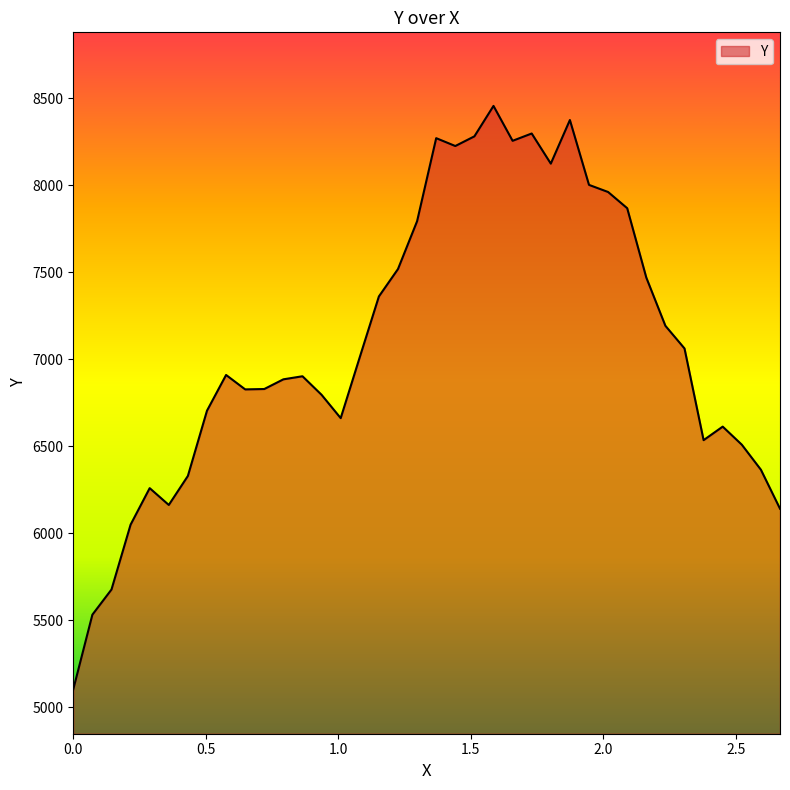

What is the smallest value displayed?

5104.0